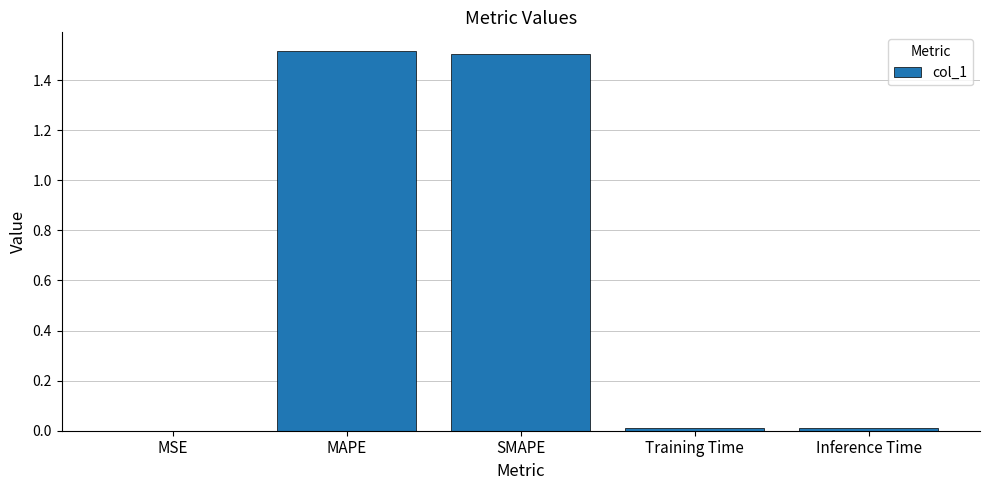

What is the greatest value displayed?

1.5